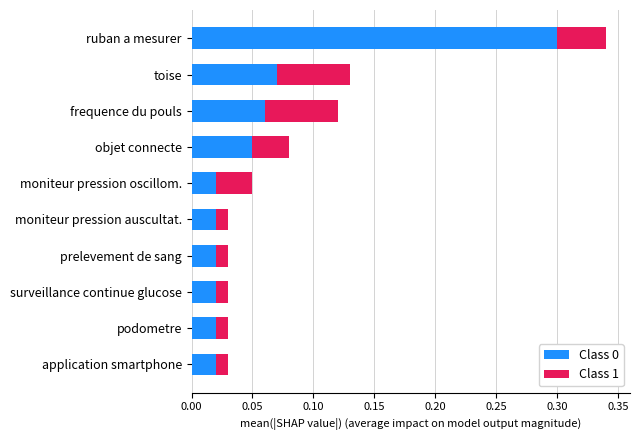

True or false: Class 0 has a value of 0.2 at ruban a mesurer.

False